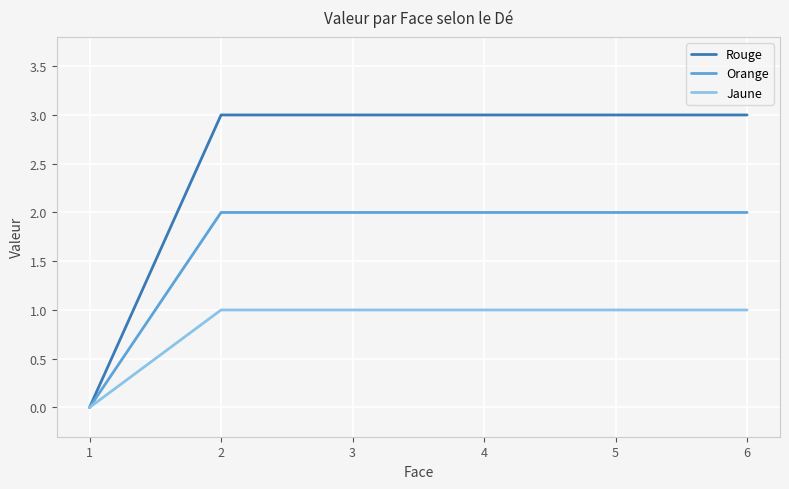

How many lines are shown in the chart?

3